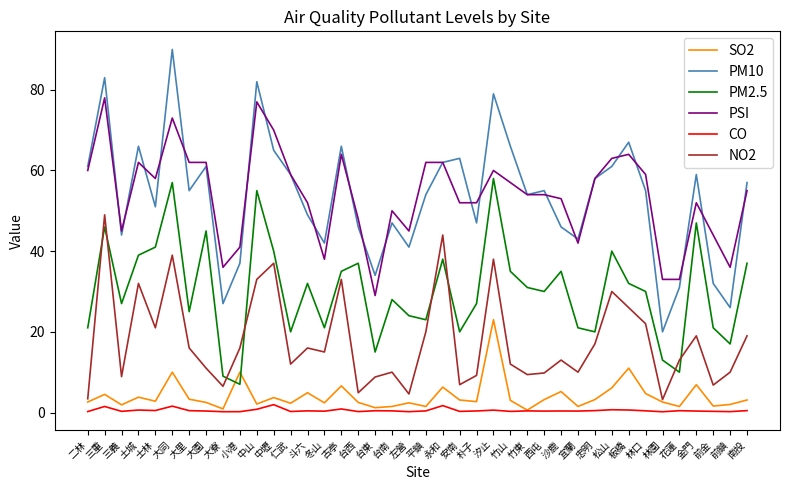

Is it true that SO2 equals 23.0 at 汐止?

True